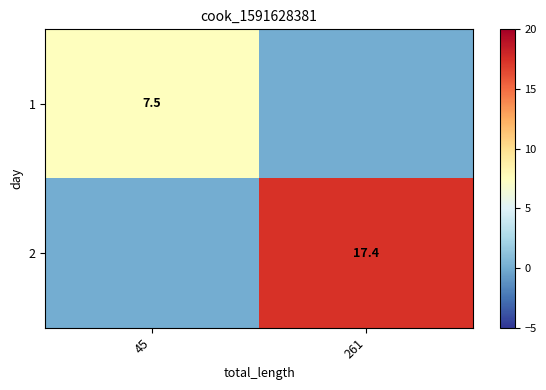

True or false: 1 has a value of 7.5 at 45.

True